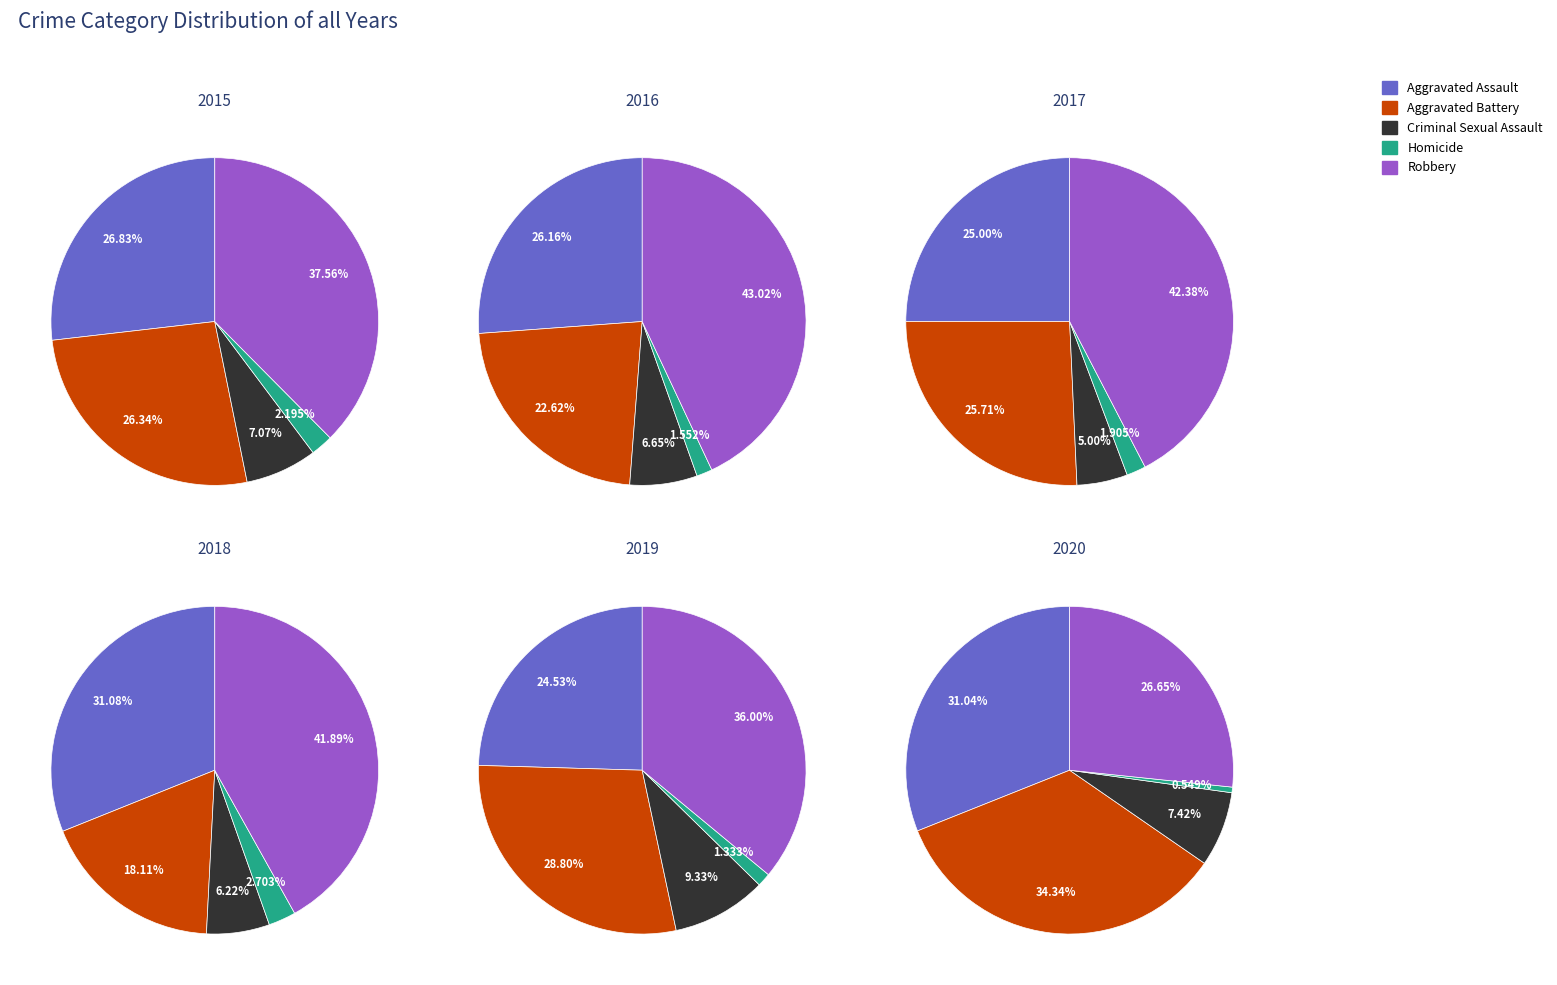

To the nearest percent, what is the combined percentage of Criminal Sexual Assault and Aggravated Battery?

42%